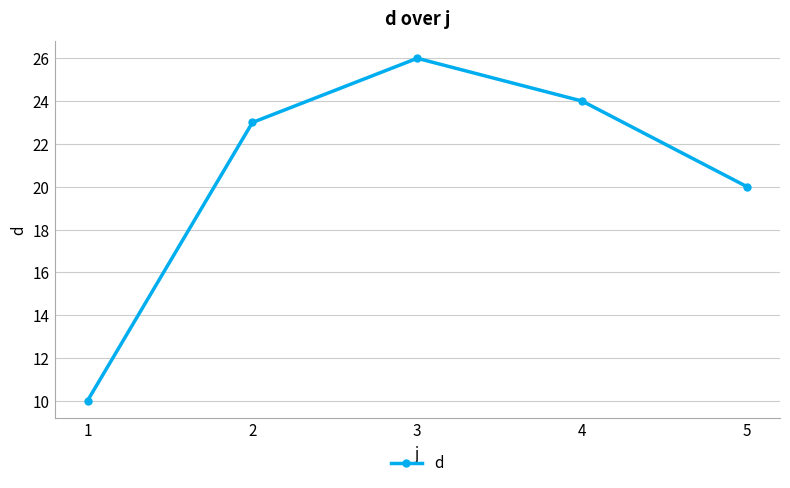

Which category has the highest value across all series?

3